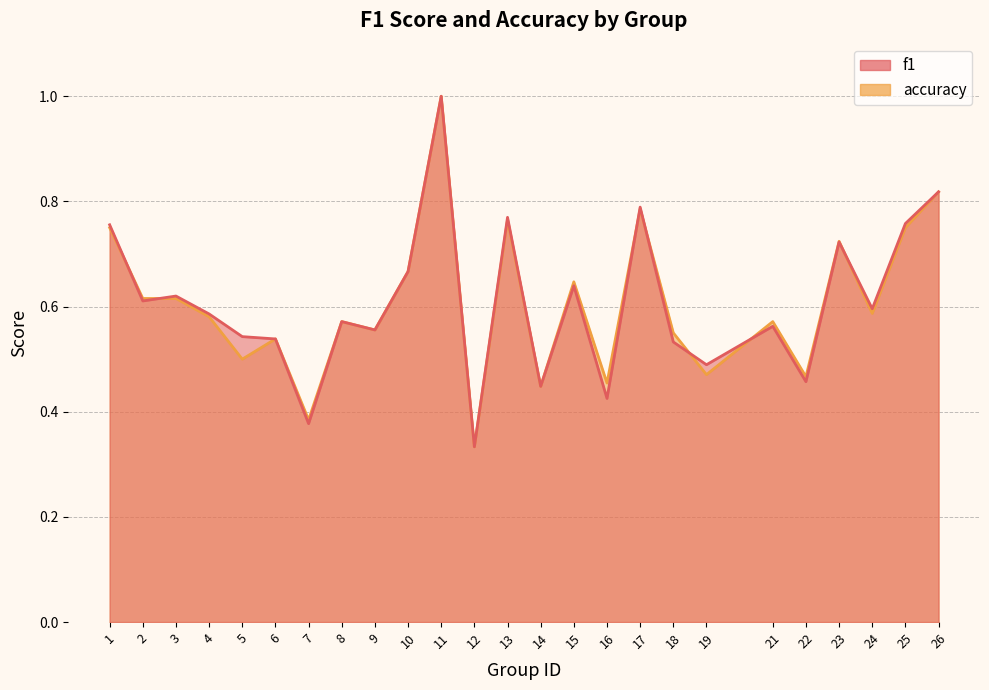

The f1 series shows 0.9 at 4. True or false?

False